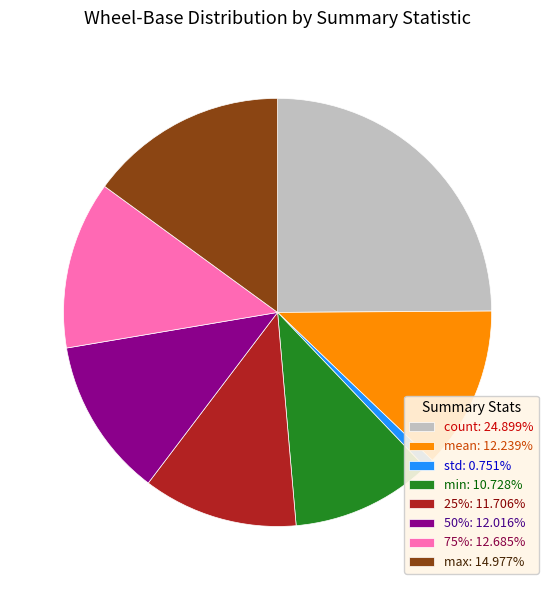

Does any single category account for the majority?

No